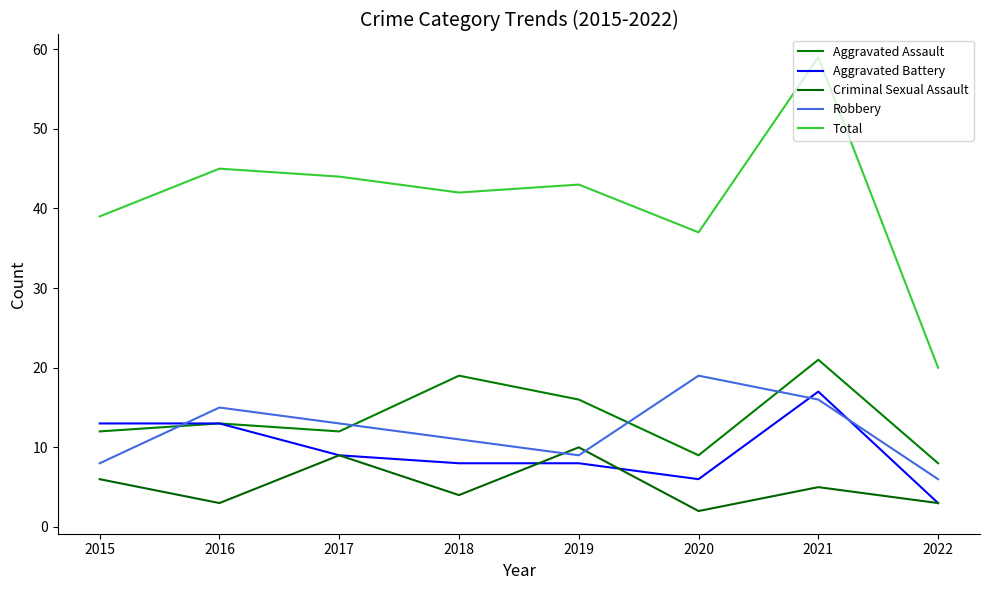

The Criminal Sexual Assault series shows 10 at 2019. True or false?

True